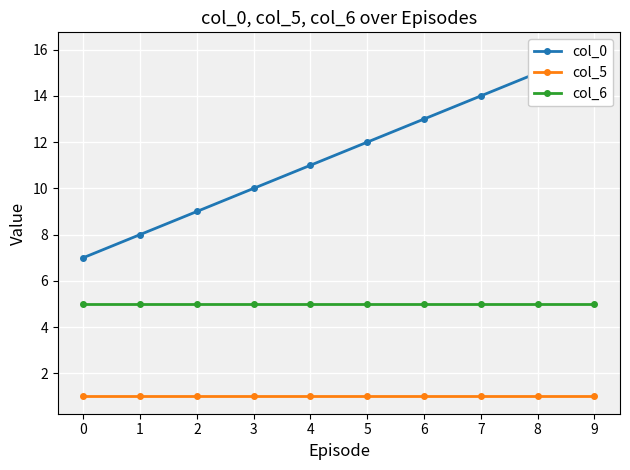

True or false: col_0 and col_6 cross at least once.

False